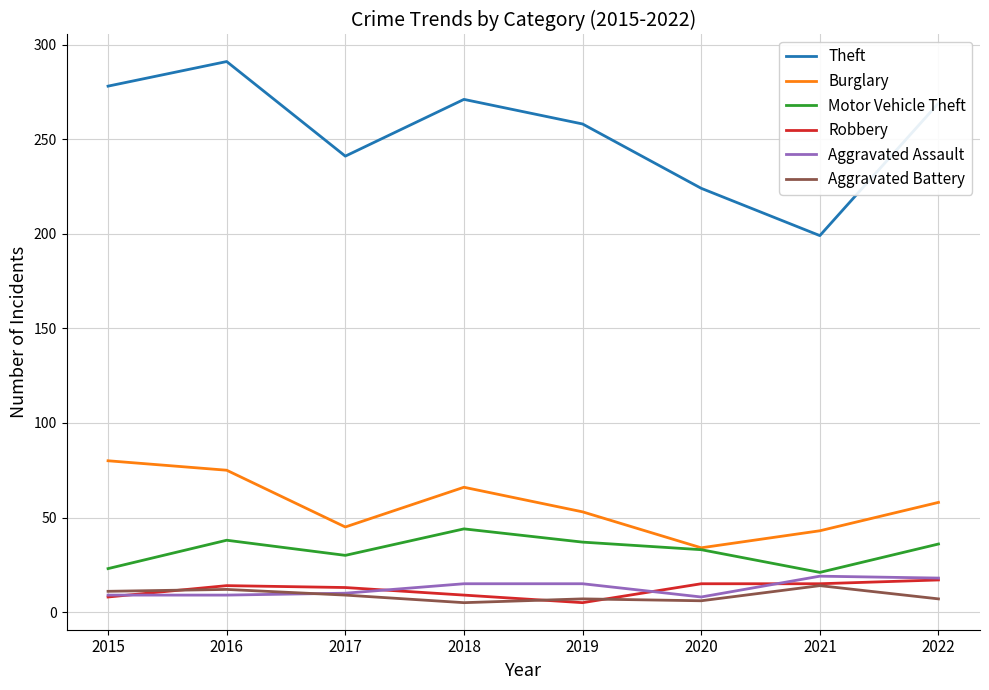

What is the lowest value of the Theft series?

199